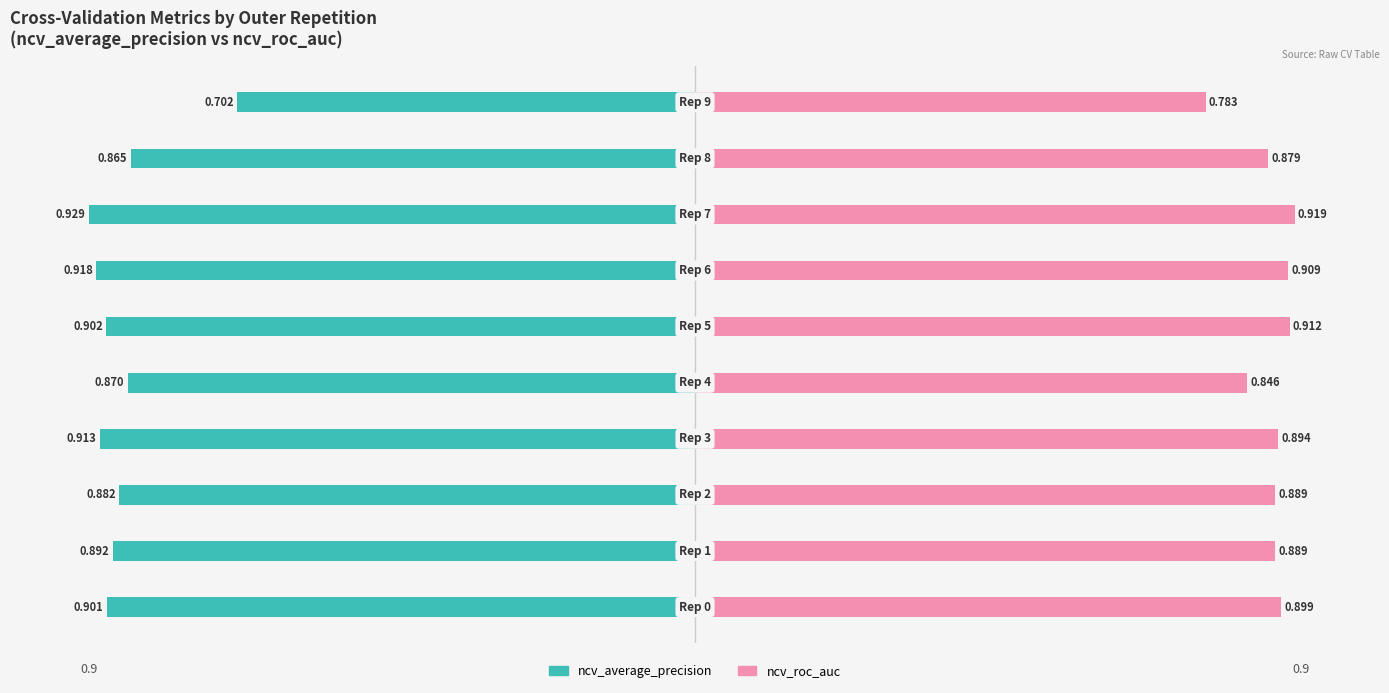

The ncv_average_precision series shows -0.2 at 0.50. True or false?

False